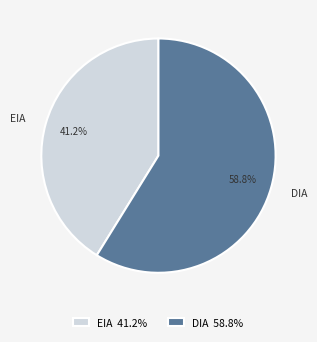

Which has a higher value, EIA or DIA?

DIA